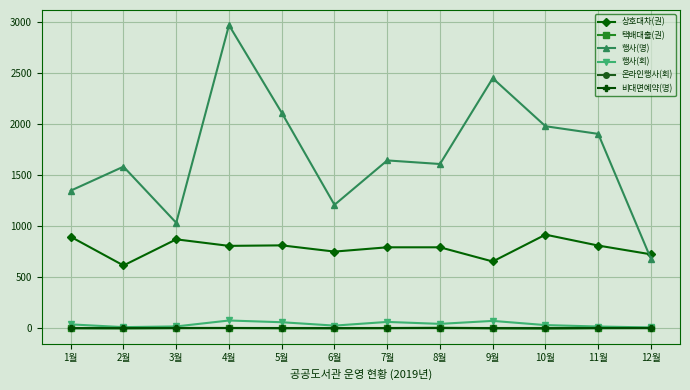

Which series has the widest spread of values?

행사(명)